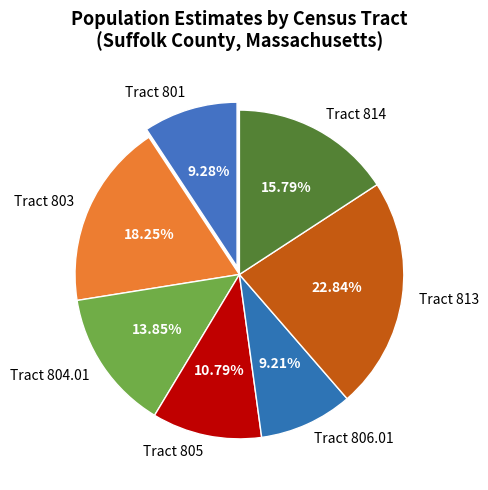

Is it true that Tract 805 is 11% of the pie?

True